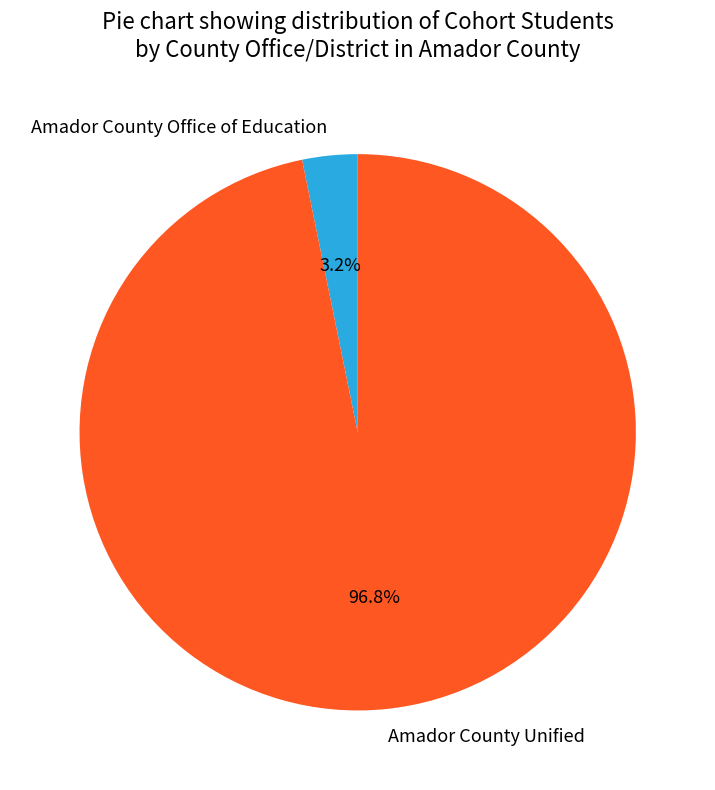

How many segments does this pie chart have?

2